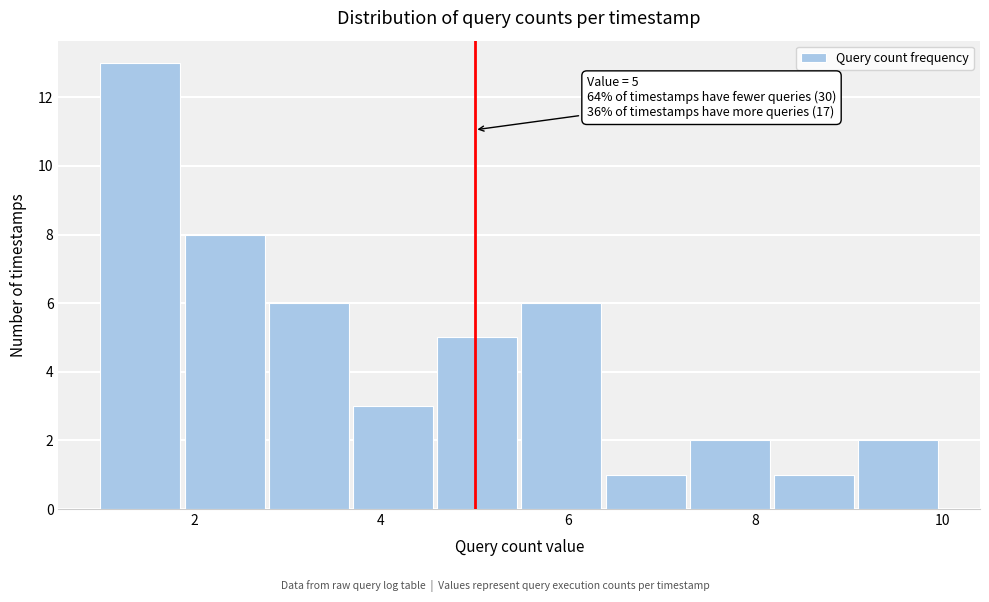

Over which range of the x-axis is the bar tallest?

1.0 to 1.9